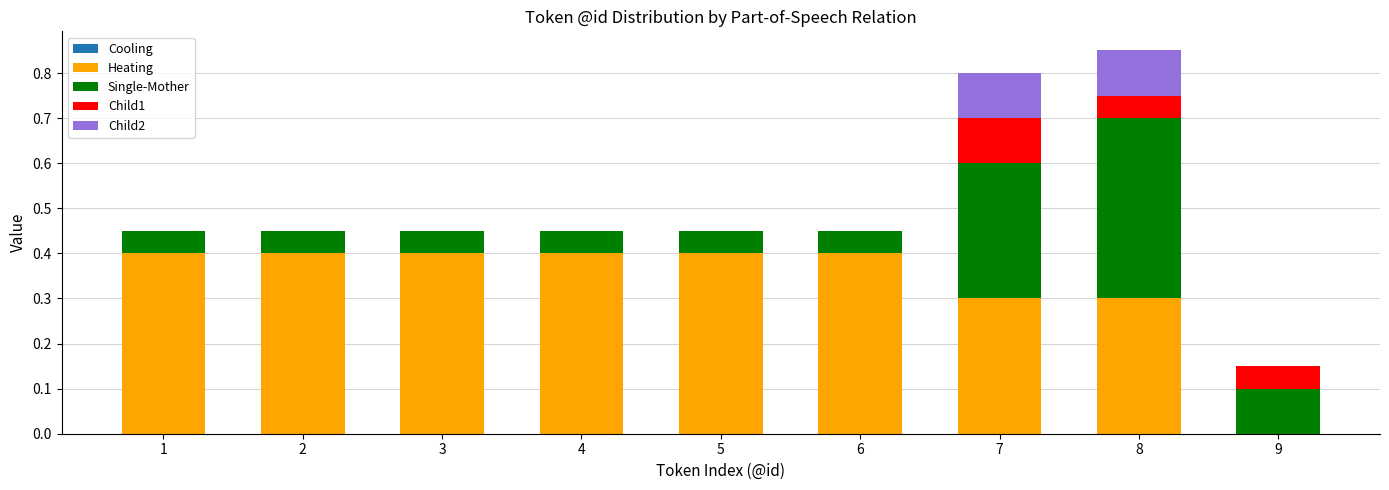

Is it true that Heating equals 0.7 at 5?

False